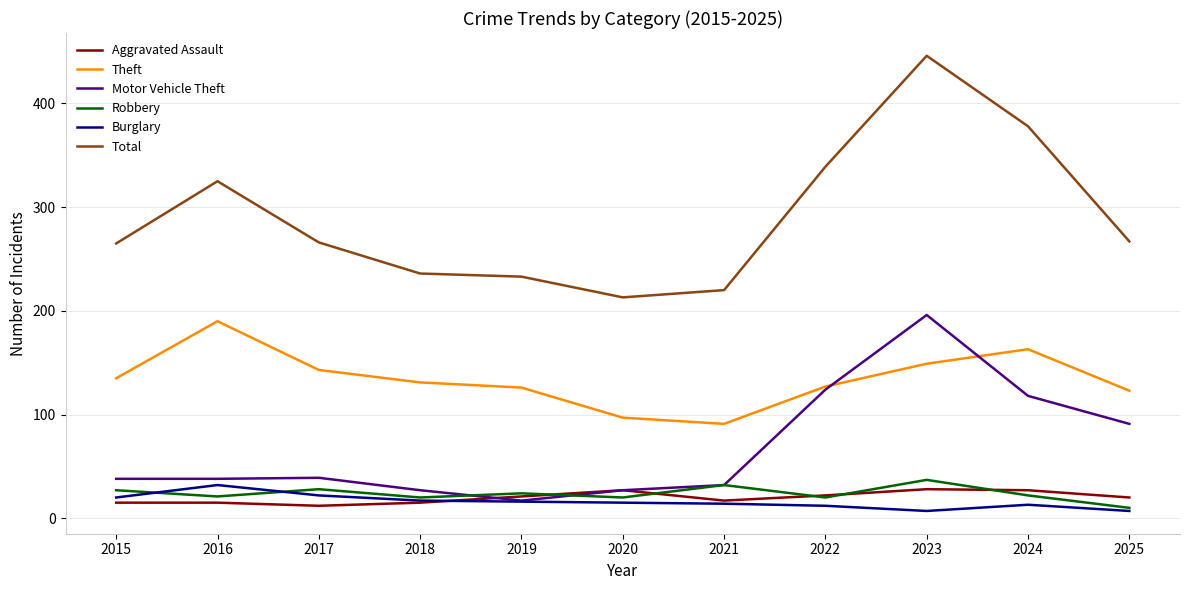

What is the sum of the Motor Vehicle Theft values at 2024 and 2019?

135